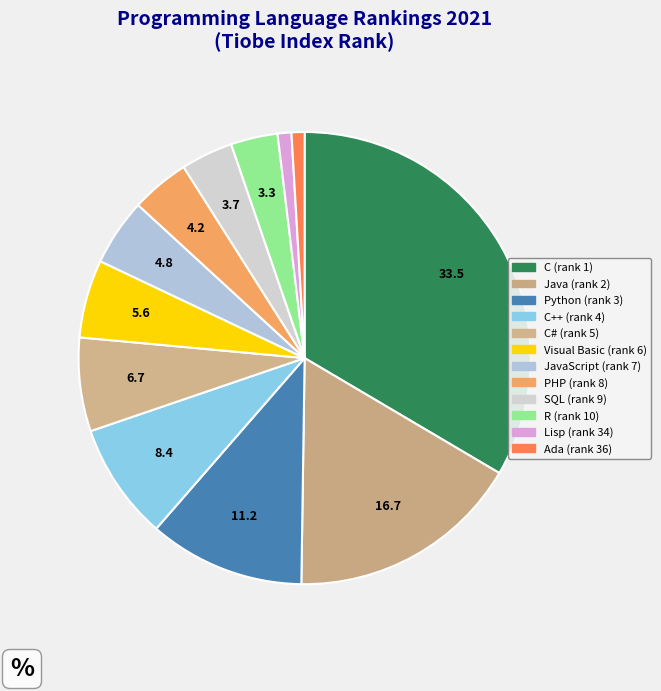

How many slices are in this pie chart?

12